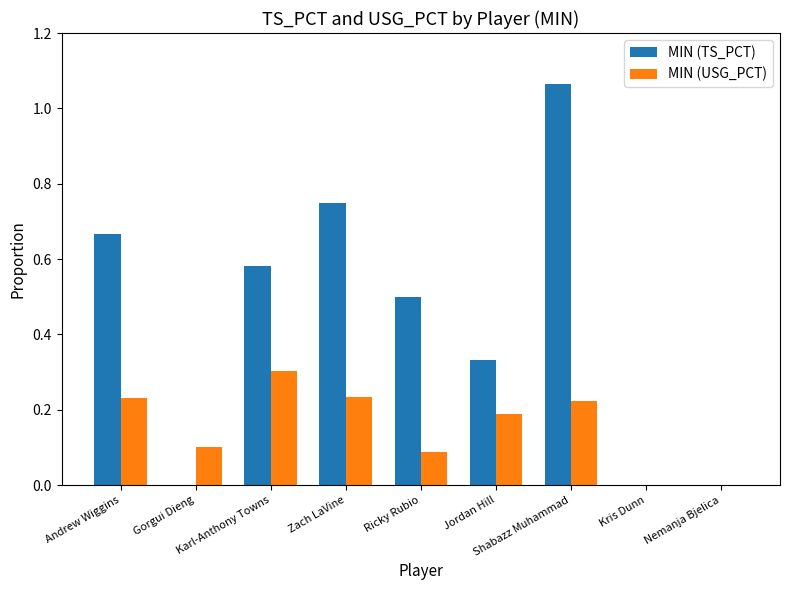

Which series has the largest total across all categories?

MIN (TS_PCT)